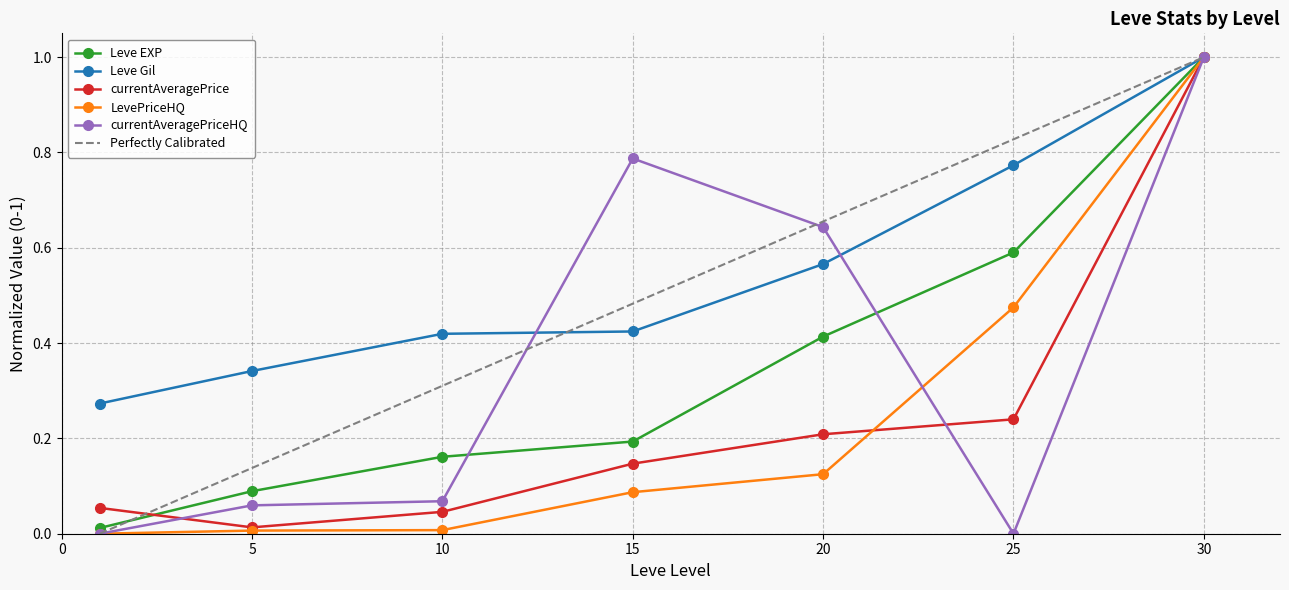

What is the value of the currentAveragePriceHQ point at the 2nd from the left?

0.1